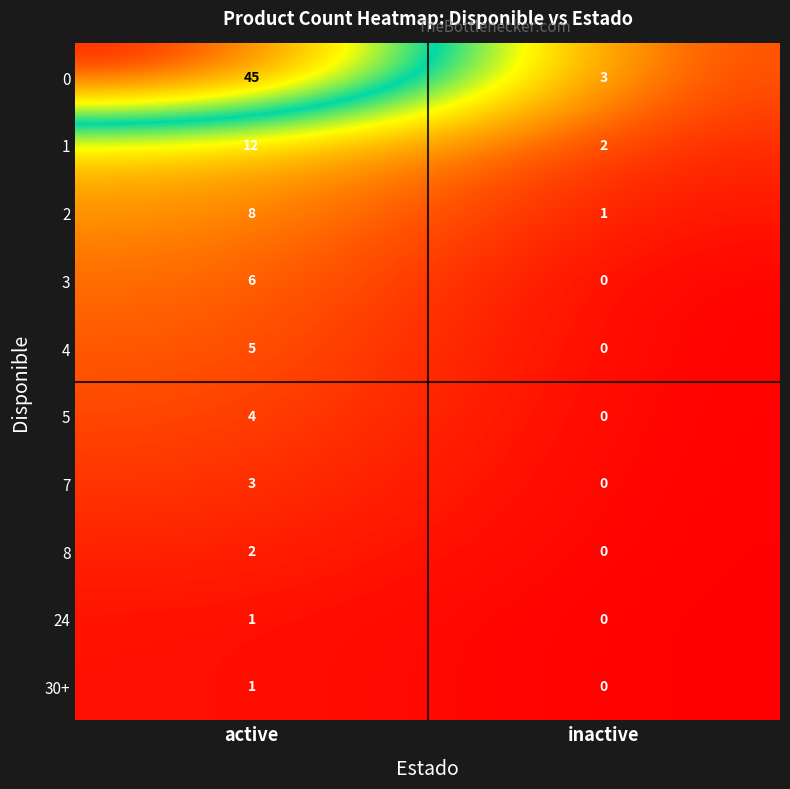

Read the 1 value at active, to the nearest 10.

10